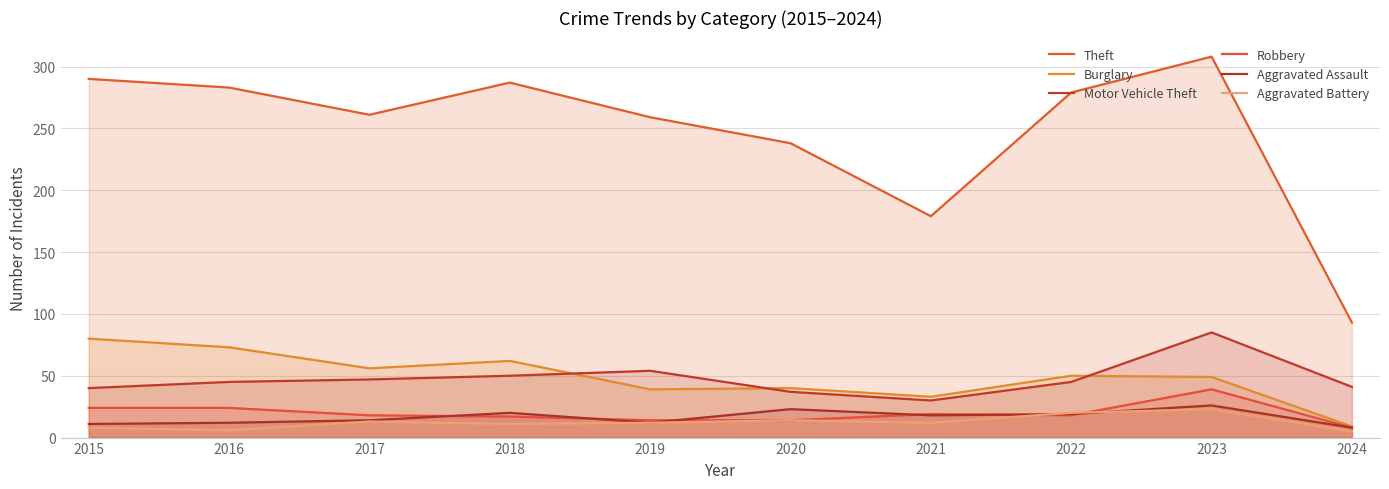

How many data points in Aggravated Assault are less than 18?

5